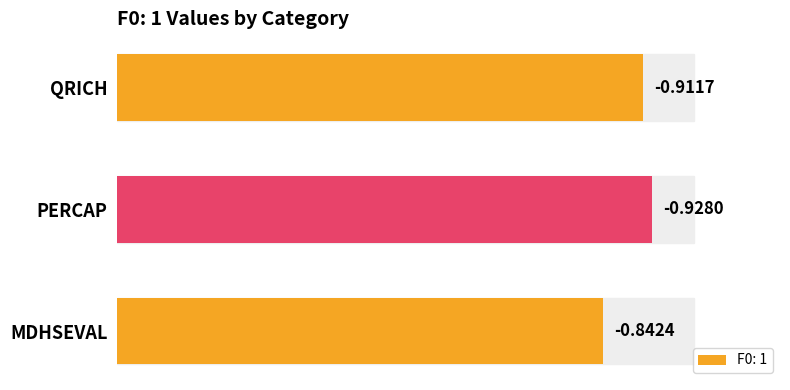

Does the chart contain any negative values?

No